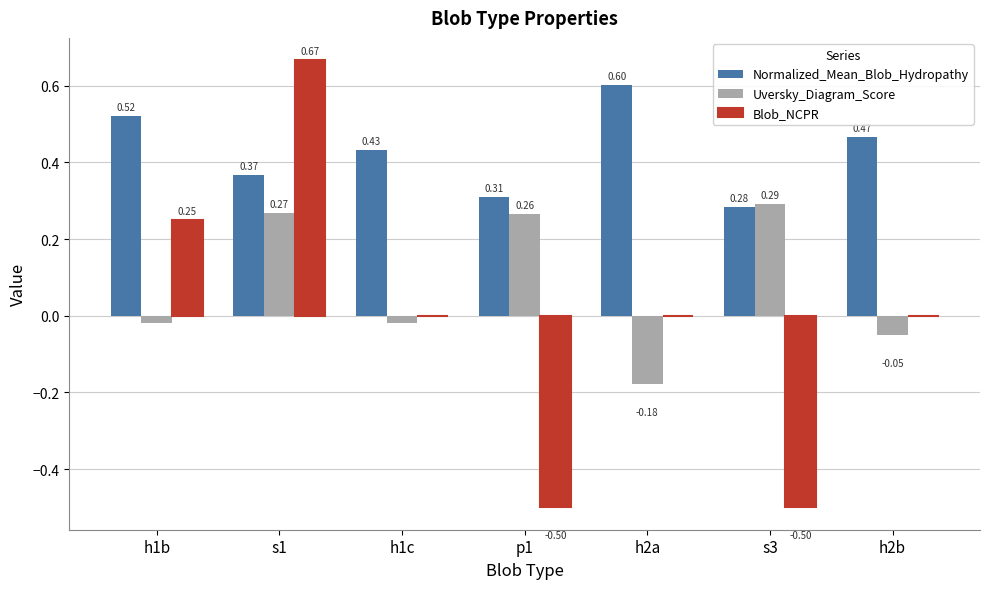

Which series has the largest total across all categories?

Normalized_Mean_Blob_Hydropathy